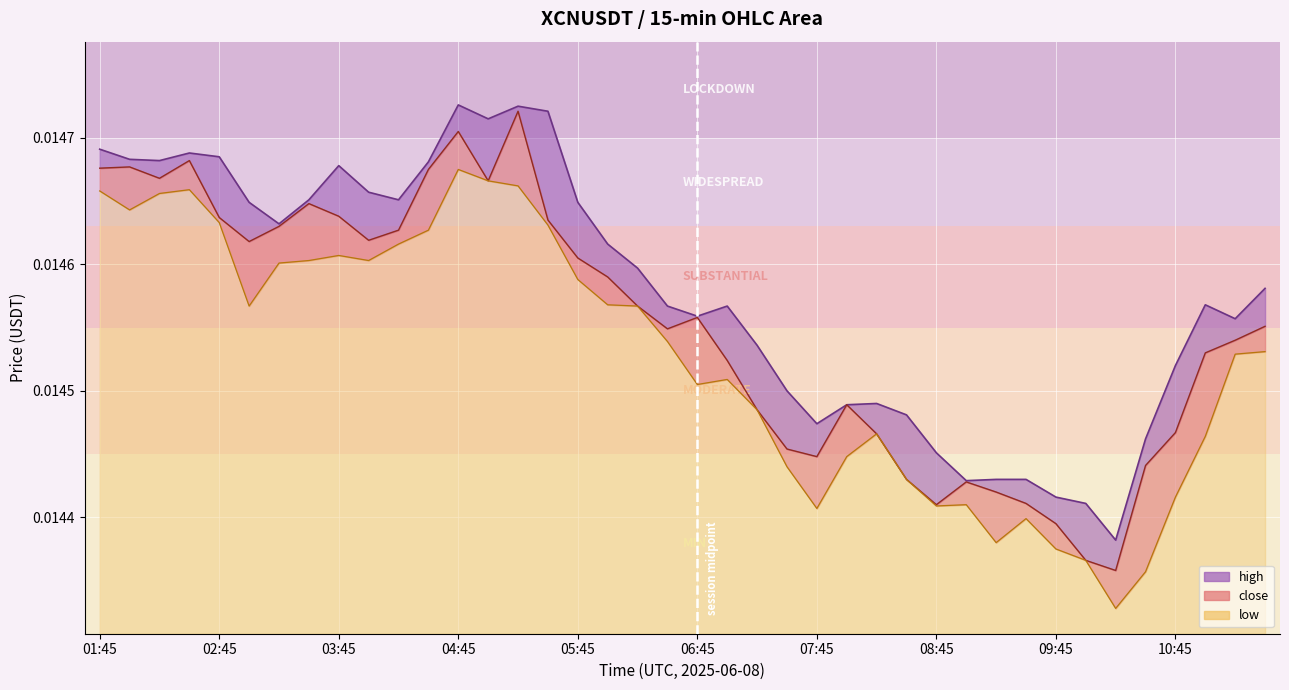

Which series changed the most between 02:45 and 11:15?

high